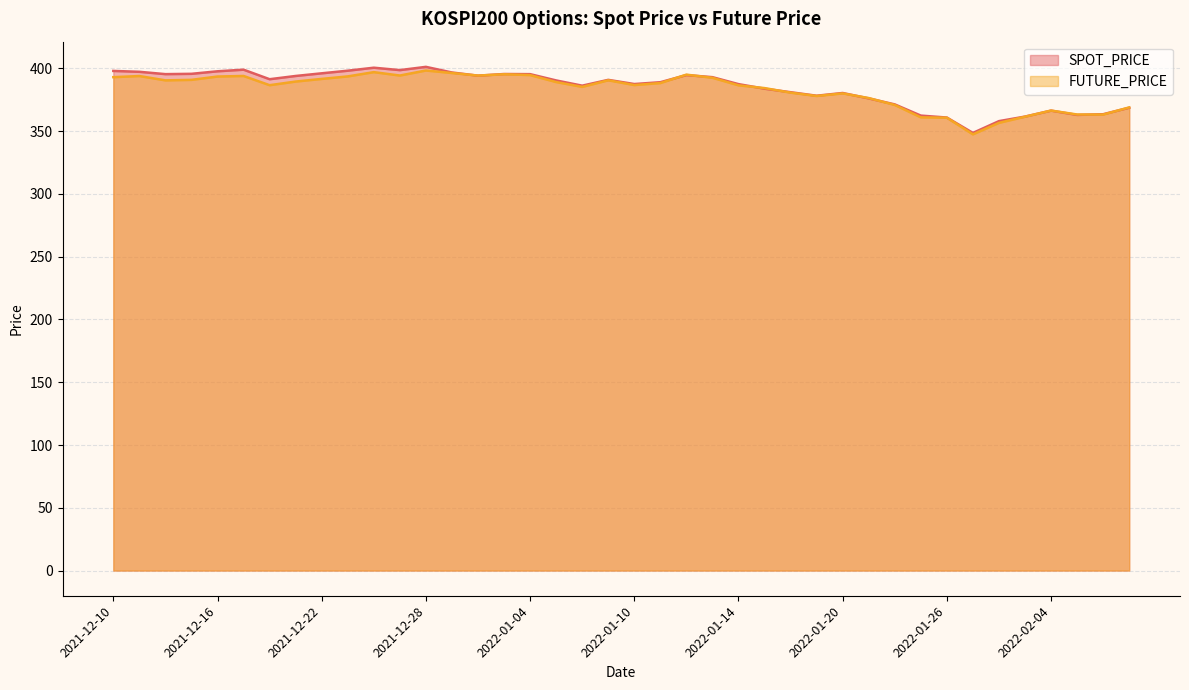

Between 2021-12-22 and 2021-12-28, which series saw the biggest shift?

FUTURE_PRICE